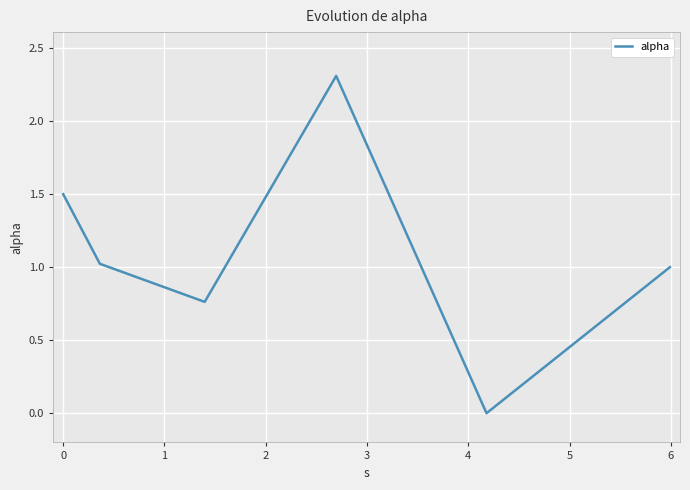

What is the average value?

1.1